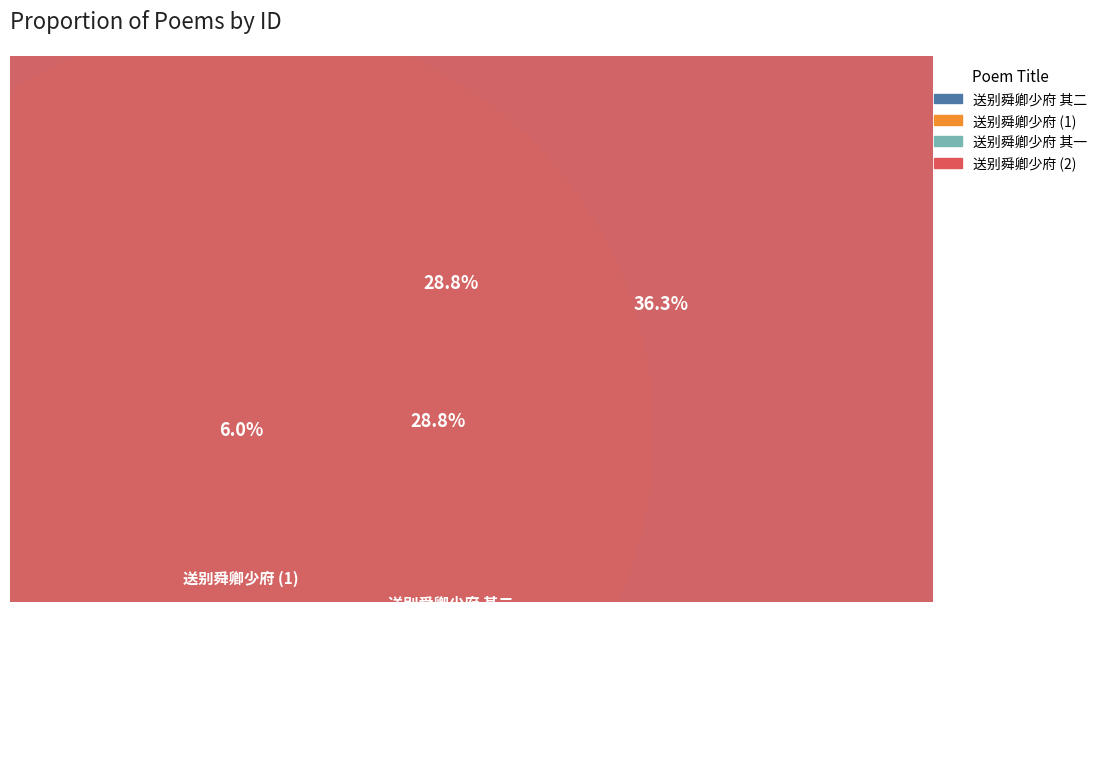

How many slices are in this pie chart?

4